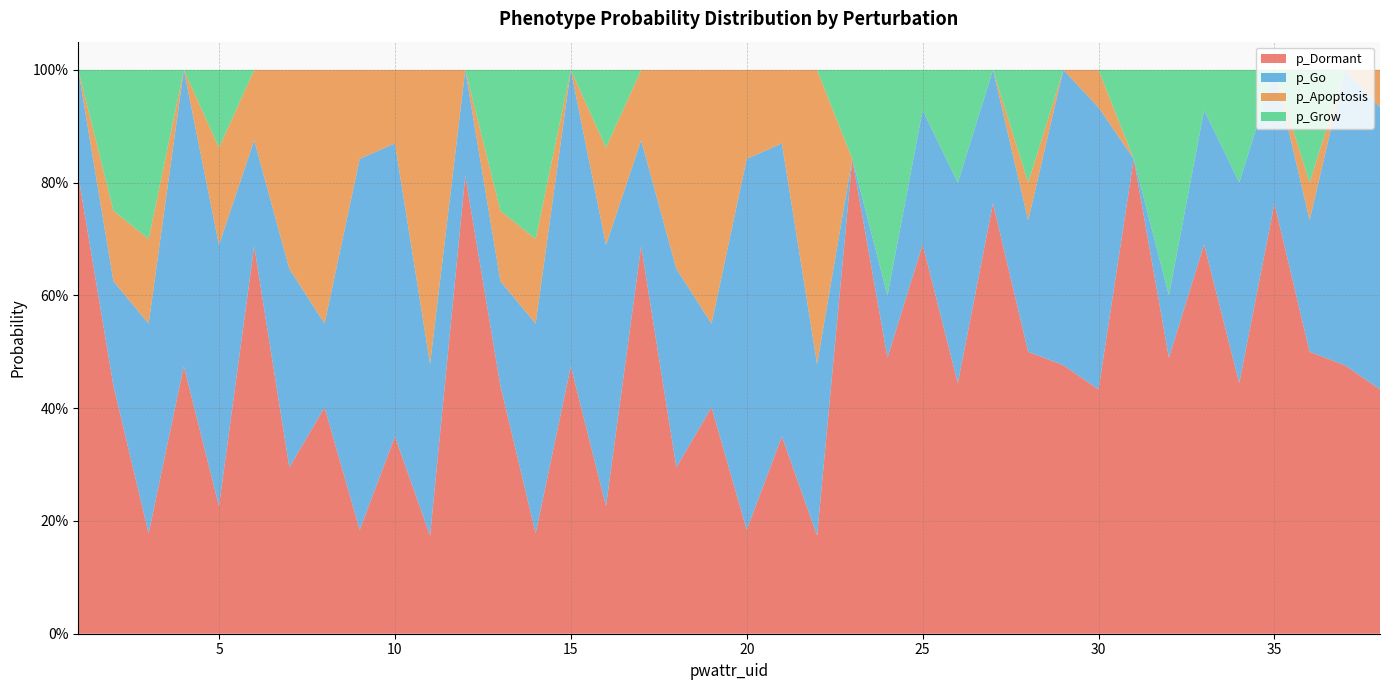

Reading left to right, what are all the values shown in this chart?

p_Dormant: 1=0.8	2=0.4	3=0.2	4=0.5	5=0.2	6=0.7	7=0.3	8=0.4	9=0.2	10=0.3	11=0.2	12=0.8	13=0.4	14=0.2	15=0.5	16=0.2	17=0.7	18=0.3	19=0.4	20=0.2	21=0.3	22=0.2	23=0.8	24=0.5	25=0.7	26=0.4	27=0.8	28=0.5	29=0.5	30=0.4	31=0.8	32=0.5	33=0.7	34=0.4	35=0.8	36=0.5	37=0.5	38=0.4
p_Go: 1=0.2	2=0.2	3=0.4	4=0.5	5=0.5	6=0.2	7=0.4	8=0.1	9=0.7	10=0.5	11=0.3	12=0.2	13=0.2	14=0.4	15=0.5	16=0.5	17=0.2	18=0.4	19=0.1	20=0.7	21=0.5	22=0.3	23=0.0	24=0.1	25=0.2	26=0.4	27=0.2	28=0.2	29=0.5	30=0.5	31=0.0	32=0.1	33=0.2	34=0.4	35=0.2	36=0.2	37=0.5	38=0.5
p_Apoptosis: 1=0.0	2=0.1	3=0.1	4=0.0	5=0.2	6=0.1	7=0.4	8=0.5	9=0.2	10=0.1	11=0.5	12=0.0	13=0.1	14=0.1	15=0.0	16=0.2	17=0.1	18=0.4	19=0.5	20=0.2	21=0.1	22=0.5	23=0.0	24=0.0	25=0.0	26=0.0	27=0.0	28=0.1	29=0.0	30=0.1	31=0.0	32=0.0	33=0.0	34=0.0	35=0.0	36=0.1	37=0.0	38=0.1
p_Grow: 1=0.0	2=0.2	3=0.3	4=0.0	5=0.1	6=0.0	7=0.0	8=0.0	9=0.0	10=0.0	11=0.0	12=0.0	13=0.2	14=0.3	15=0.0	16=0.1	17=0.0	18=0.0	19=0.0	20=0.0	21=0.0	22=0.0	23=0.2	24=0.4	25=0.1	26=0.2	27=0.0	28=0.2	29=0.0	30=0.0	31=0.2	32=0.4	33=0.1	34=0.2	35=0.0	36=0.2	37=0.0	38=0.0